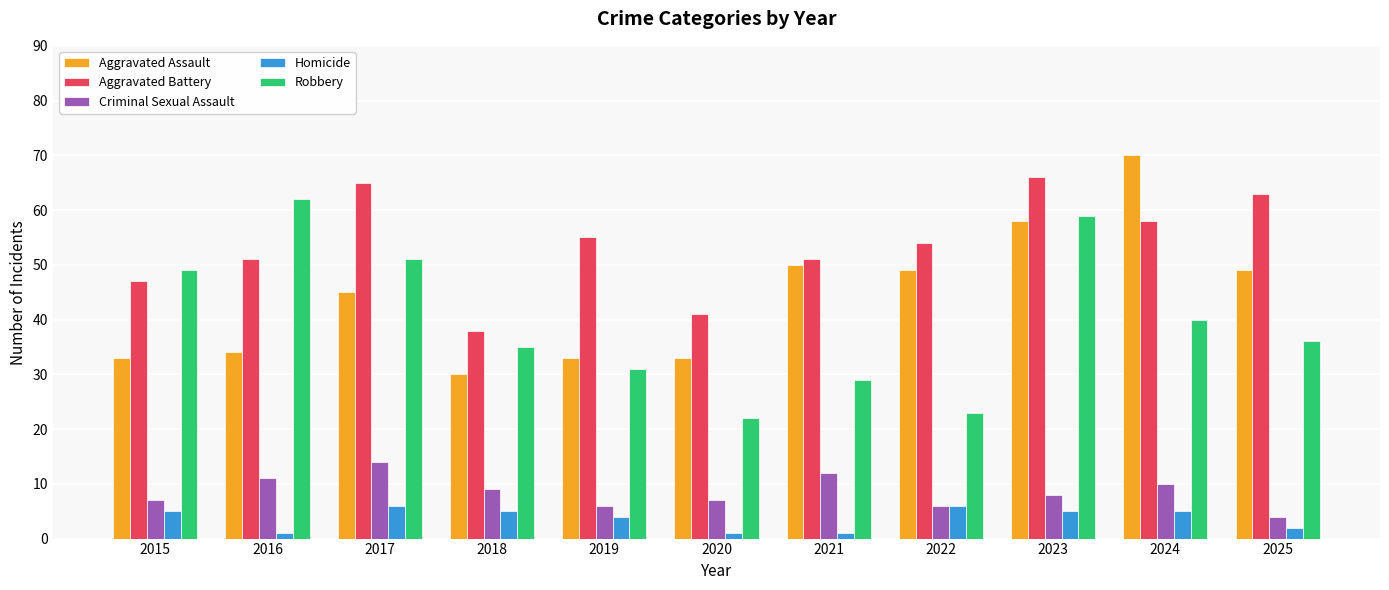

How many bars are there in each group?

5